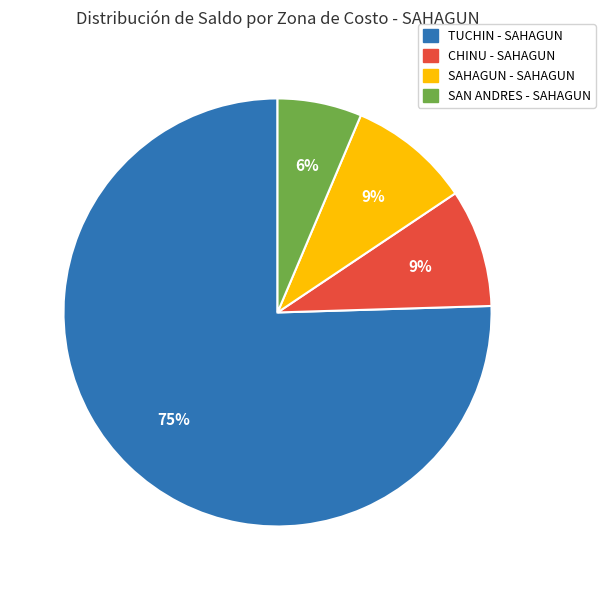

Is there any slice that represents more than half of the pie?

Yes